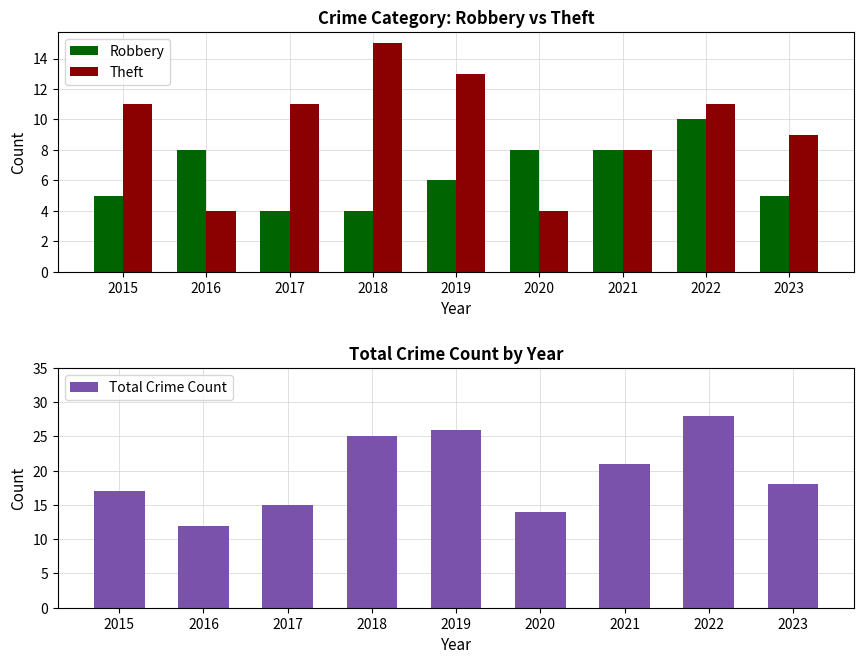

What is the maximum value for Theft?

15